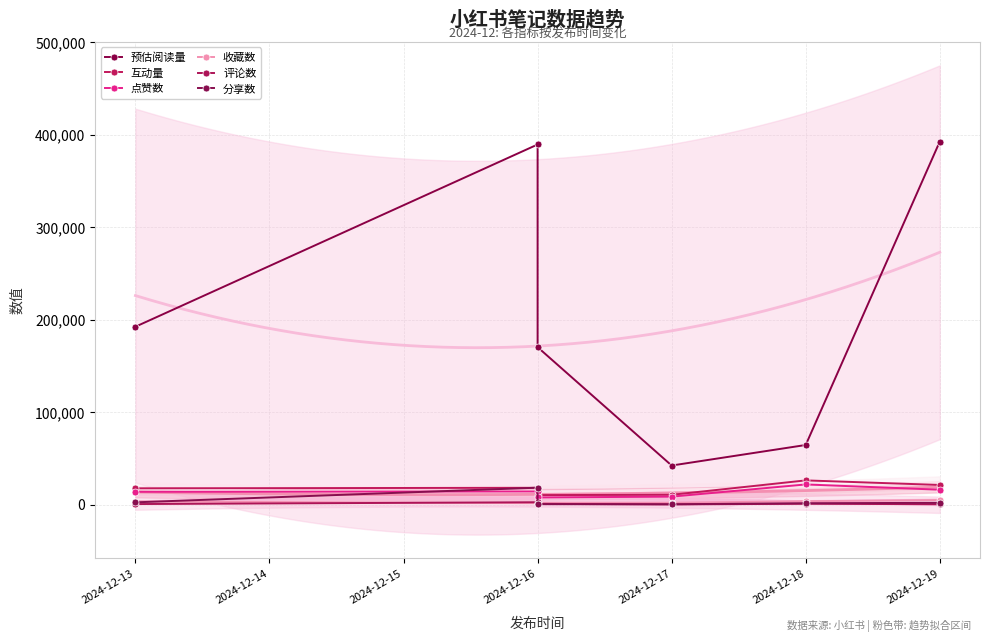

What is the lowest value of the 预估阅读量 series?

42177